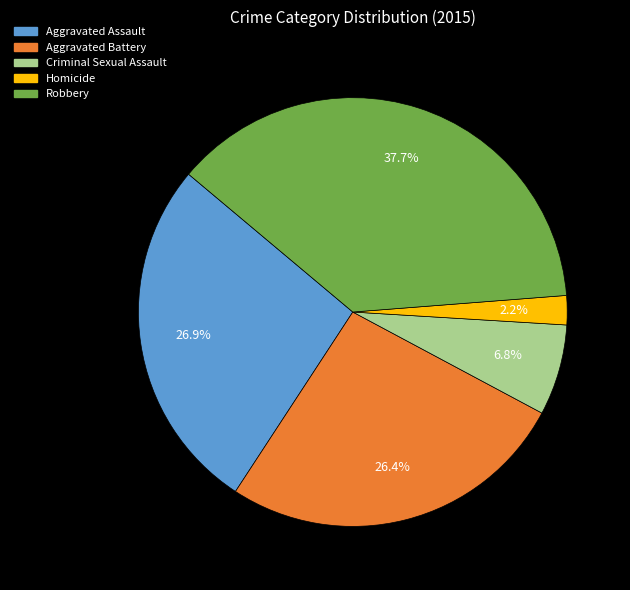

To the nearest percent, what is the difference between the largest and smallest slice percentages?

35%